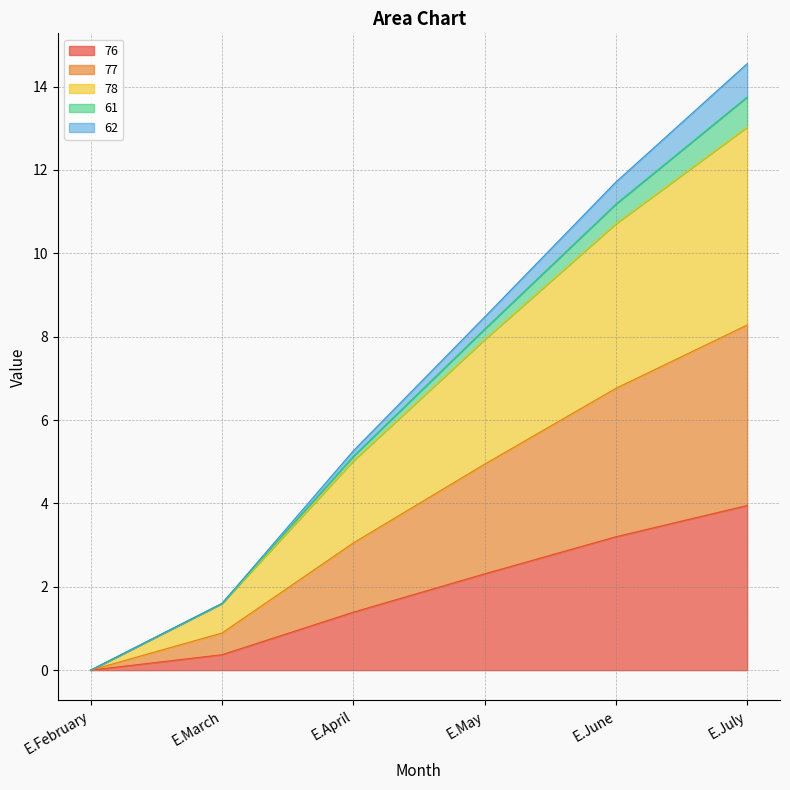

What is the total value across all series at E.July?

14.6